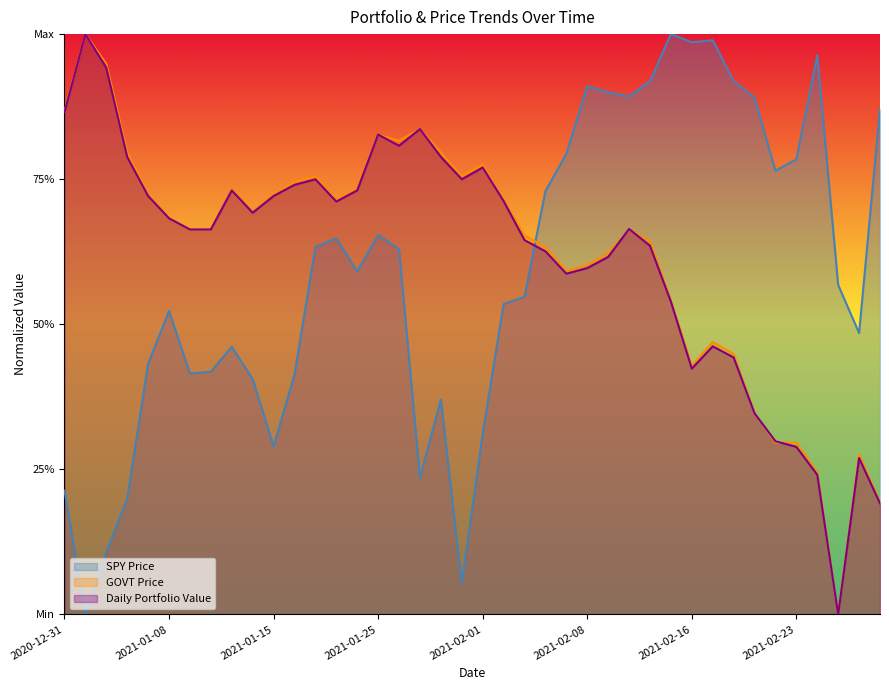

Is the value of Daily Portfolio Value at 2021-01-20 greater than the value of SPY Price at 2021-02-02?

Yes